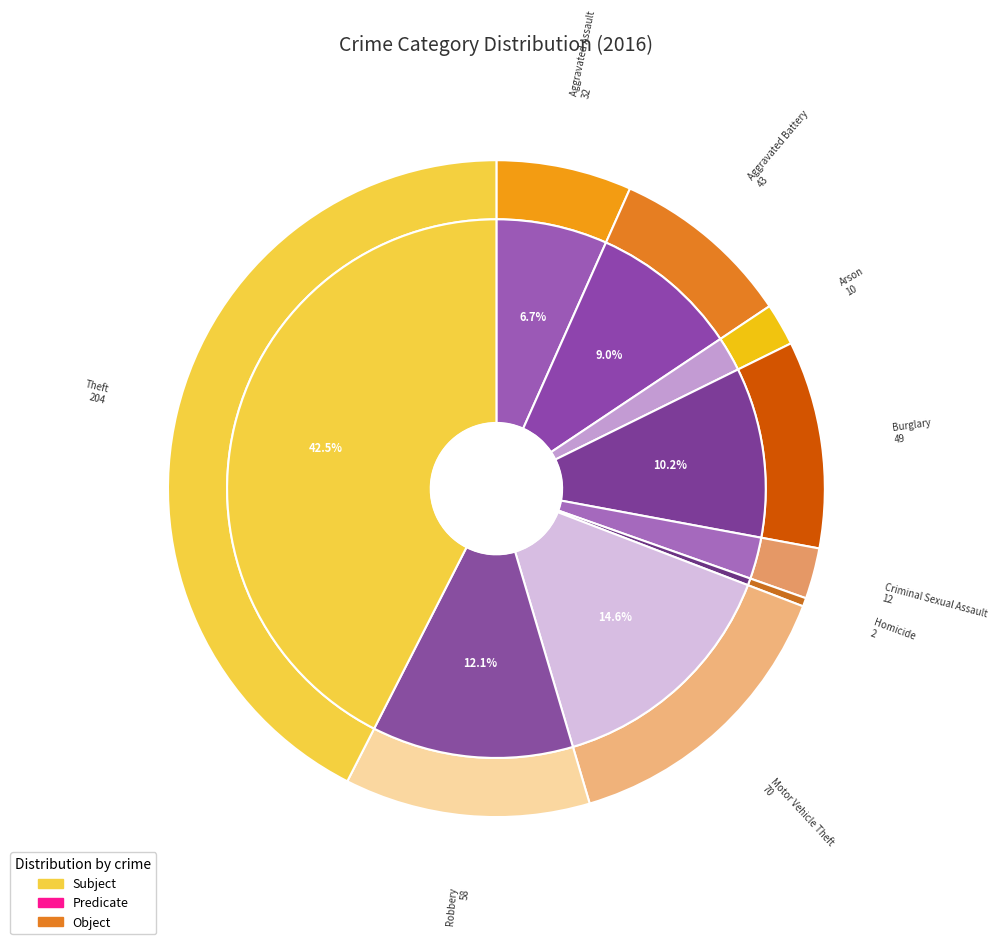

To the nearest percent, what is the difference between the largest and smallest slice percentages?

42%